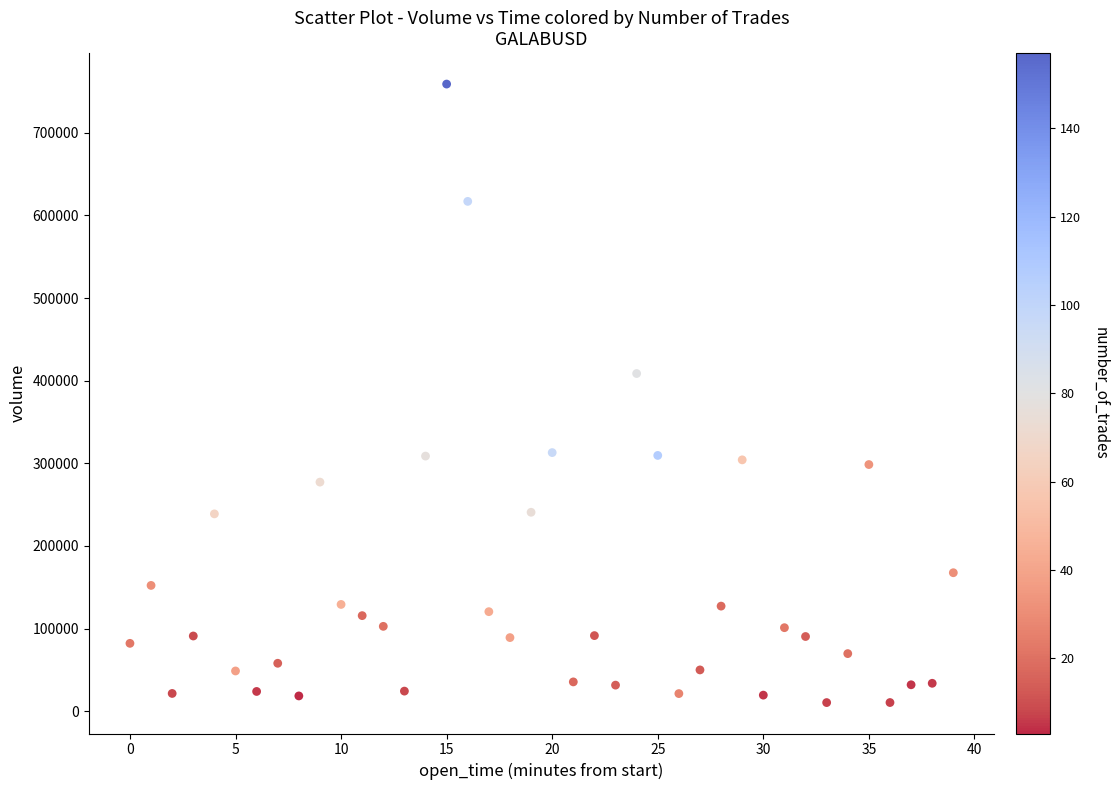

What Y value in the scatter plot is closest to 384674?

408619